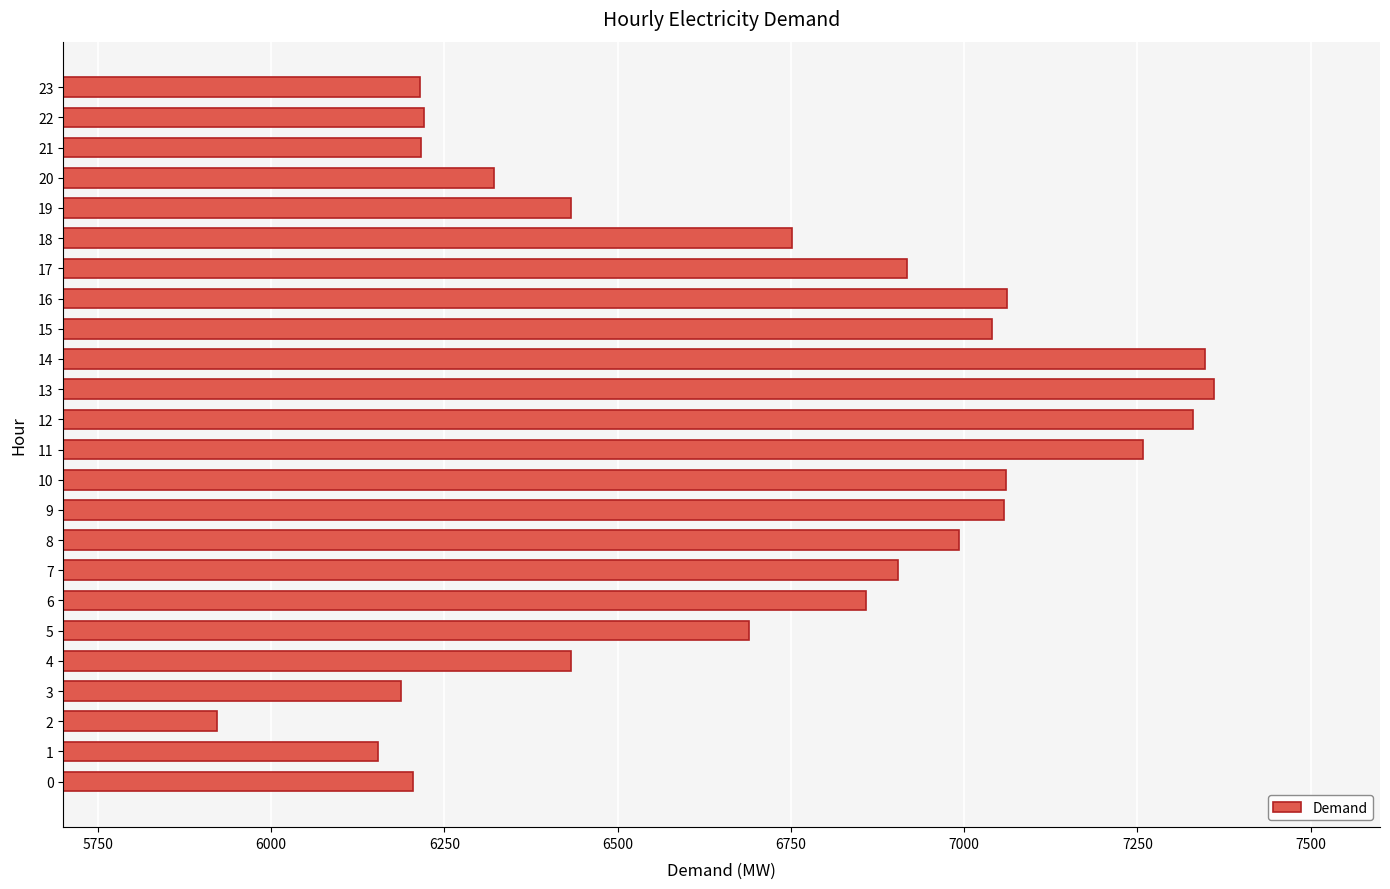

What is the greatest value displayed?

7361